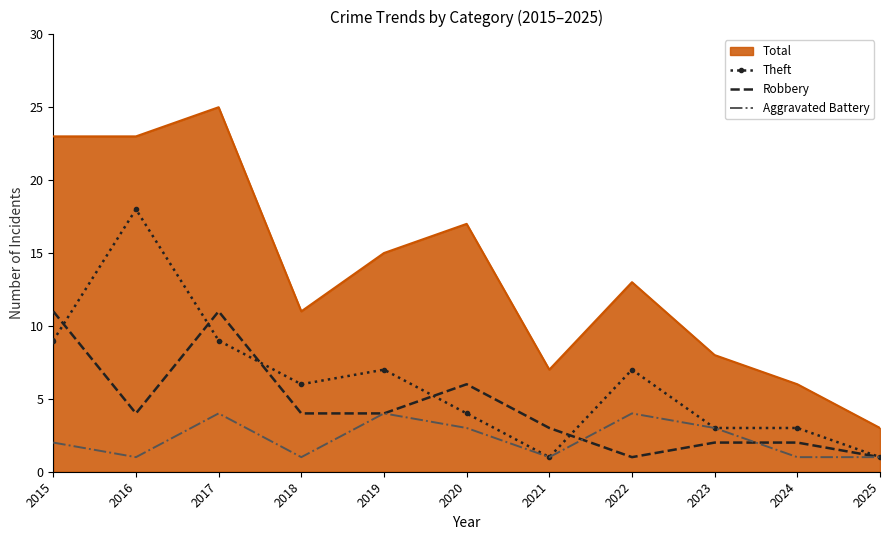

Is it true that Robbery equals 2 at 2023?

True